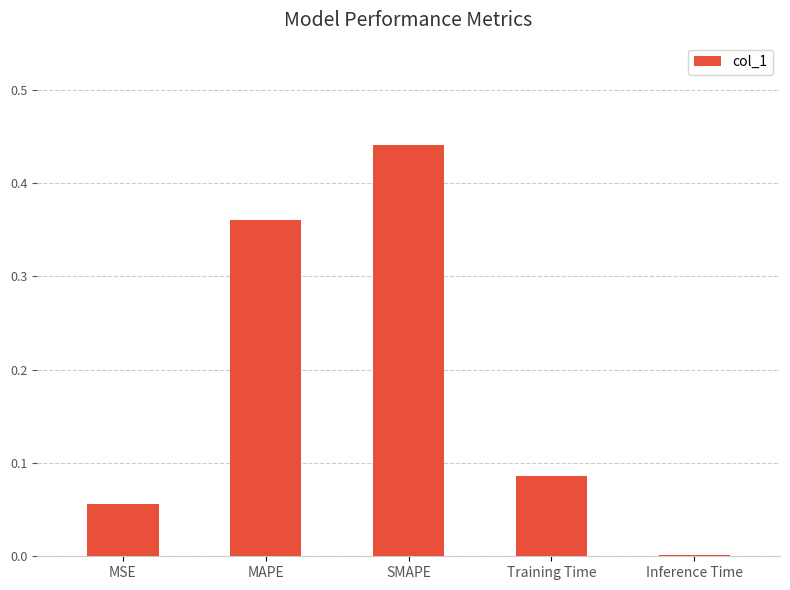

Which has a higher value, Training Time or Inference Time?

Training Time